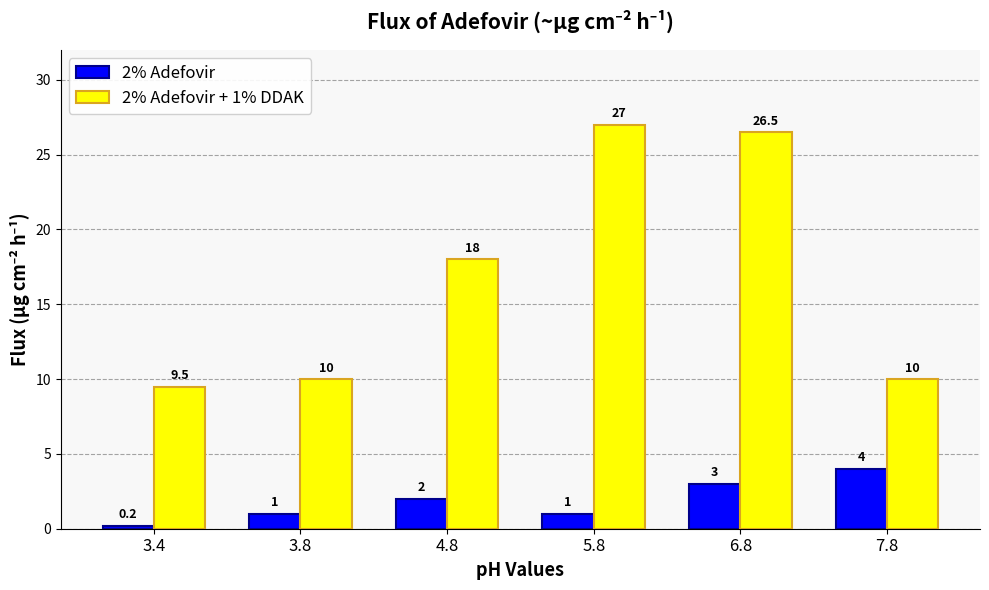

Is it true that 2% Adefovir + 1% DDAK equals 27.0 at 5.8?

True